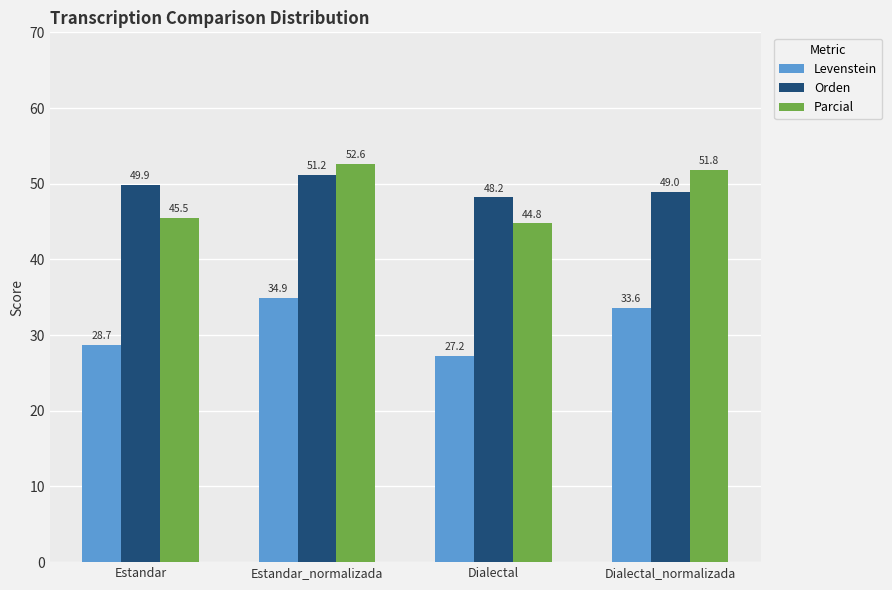

Reading left to right, extract all data points from this chart.

Levenstein: 28.7	34.9	27.2	33.6
Orden: 49.9	51.2	48.2	49.0
Parcial: 45.5	52.6	44.8	51.8